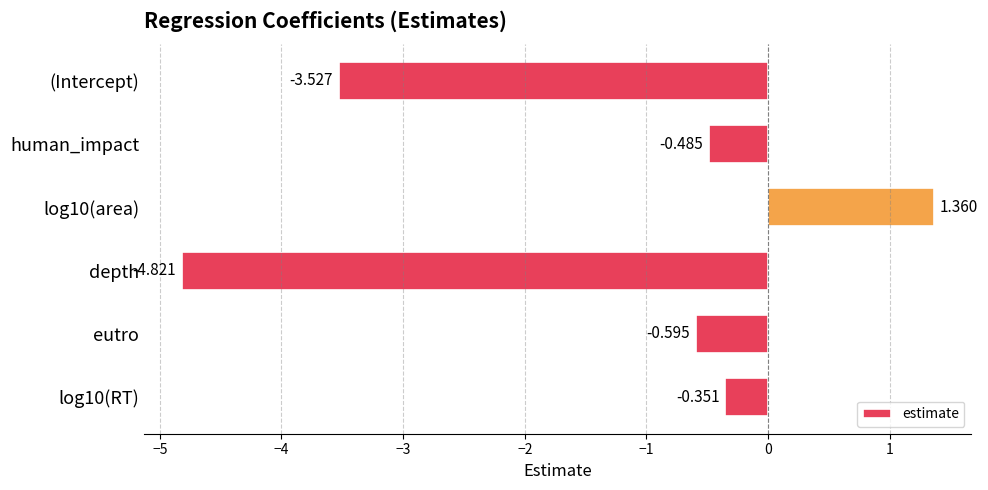

Does the chart contain stacked bars?

No